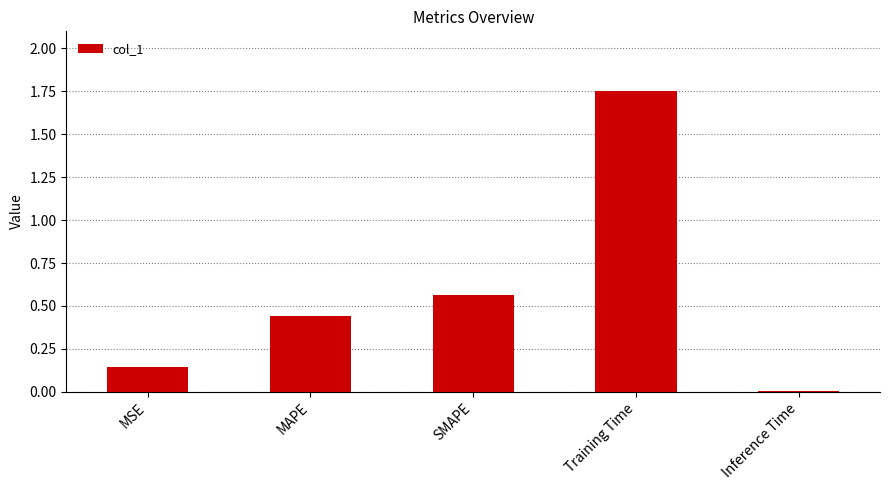

Is it true that the value at SMAPE is 0.2?

False